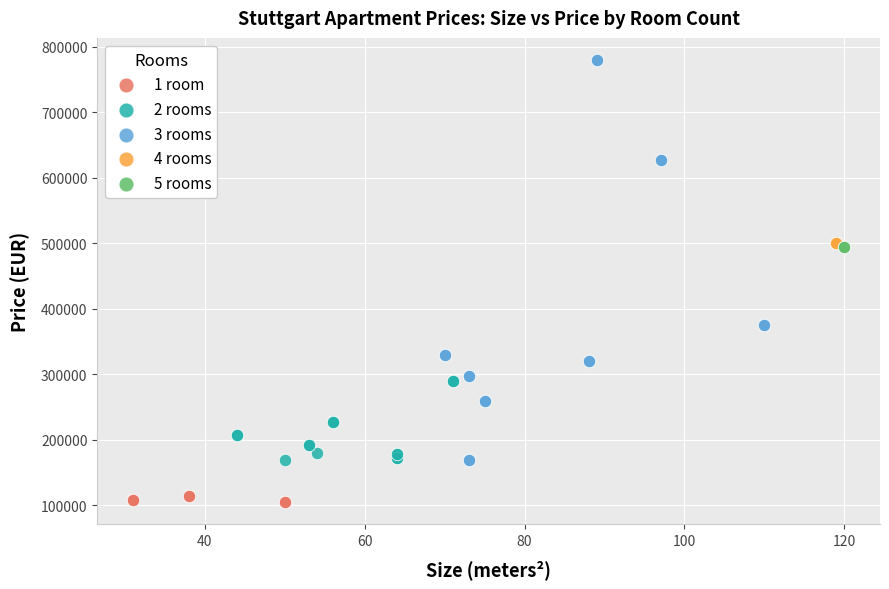

What are all the series names shown in the legend?

1 room, 2 rooms, 3 rooms, 4 rooms, 5 rooms